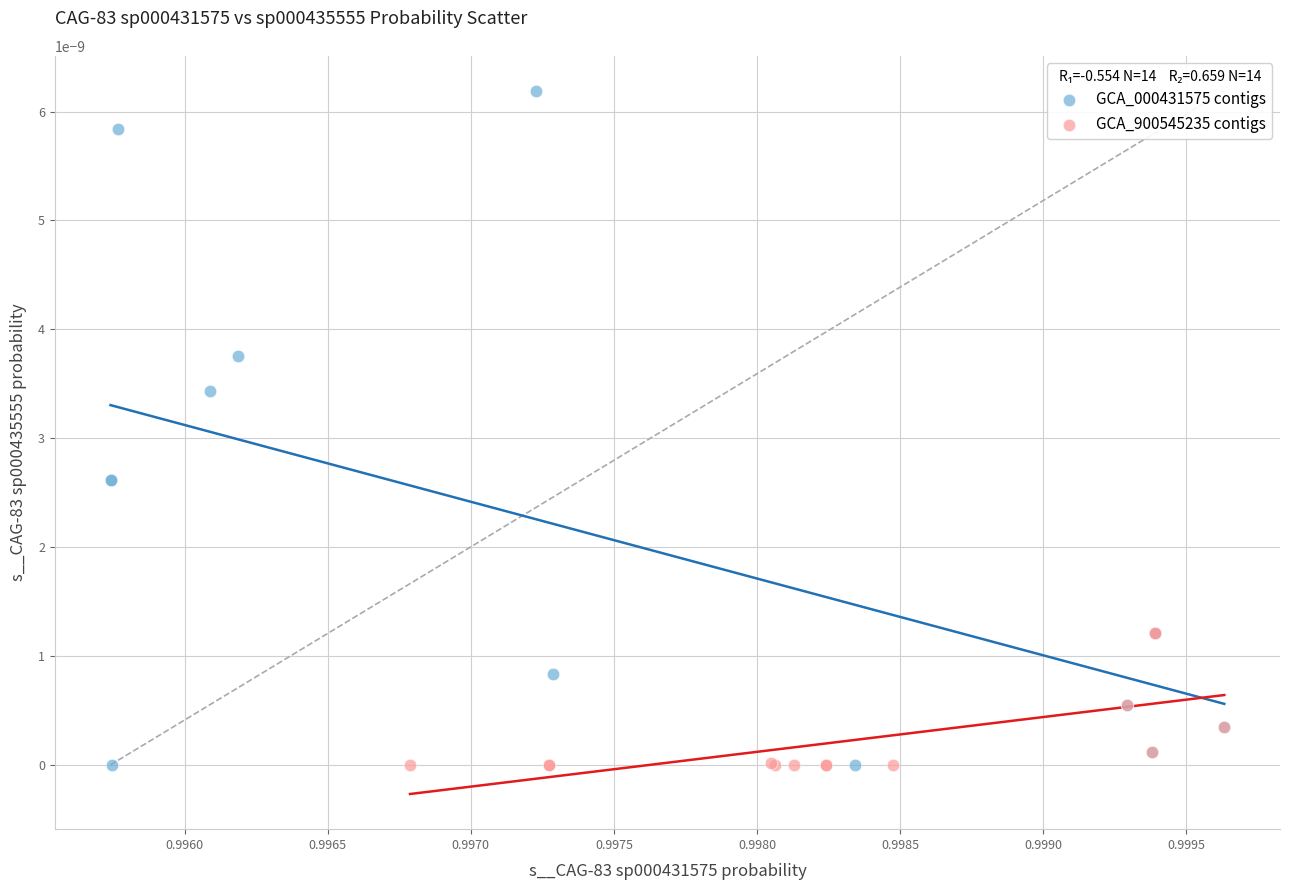

Which series has the widest spread of Y values?

GCA_000431575 contigs